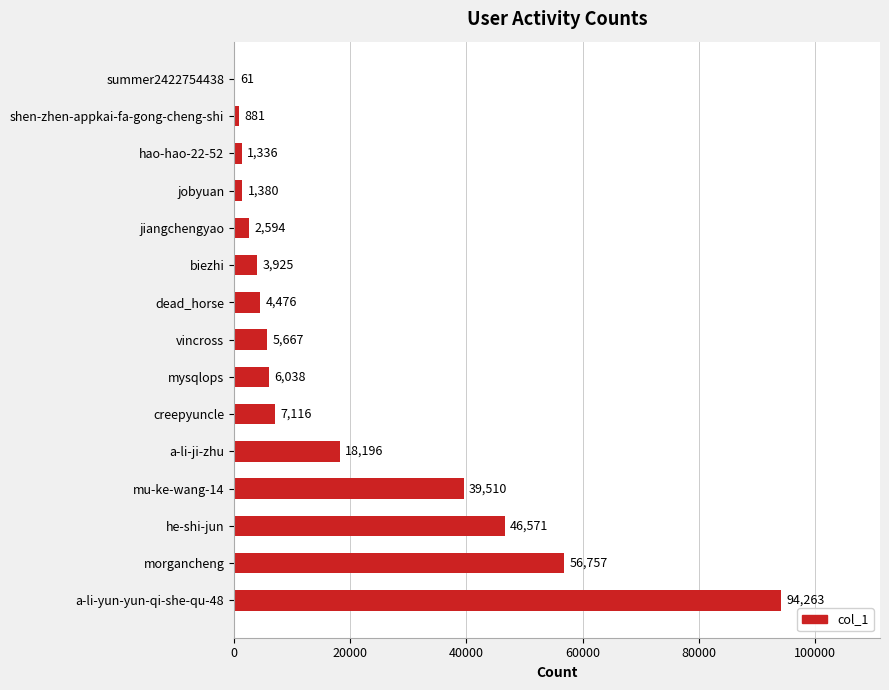

True or false: the data shows 61 at summer2422754438.

True